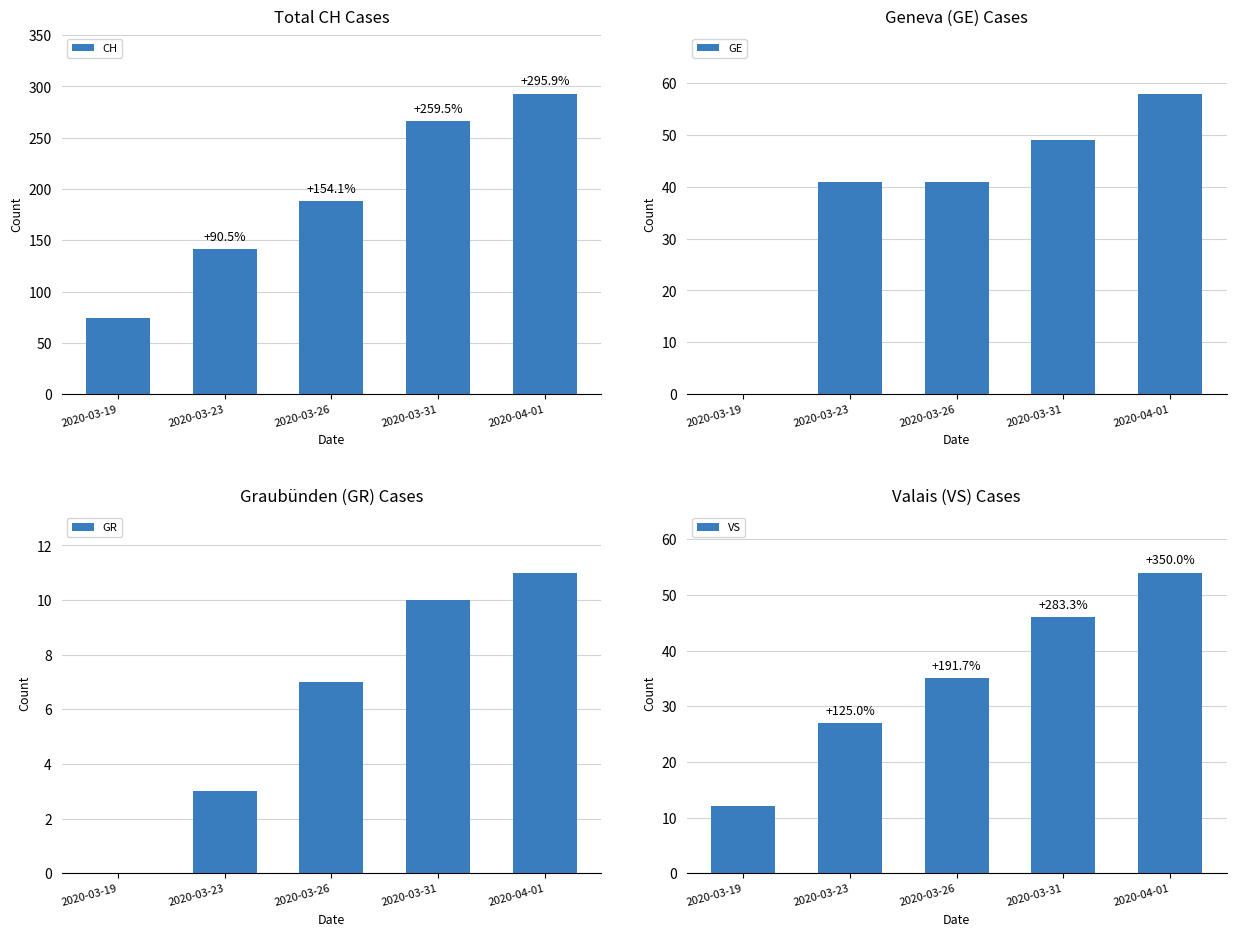

The CH series shows 114 at 2020-04-01. True or false?

False